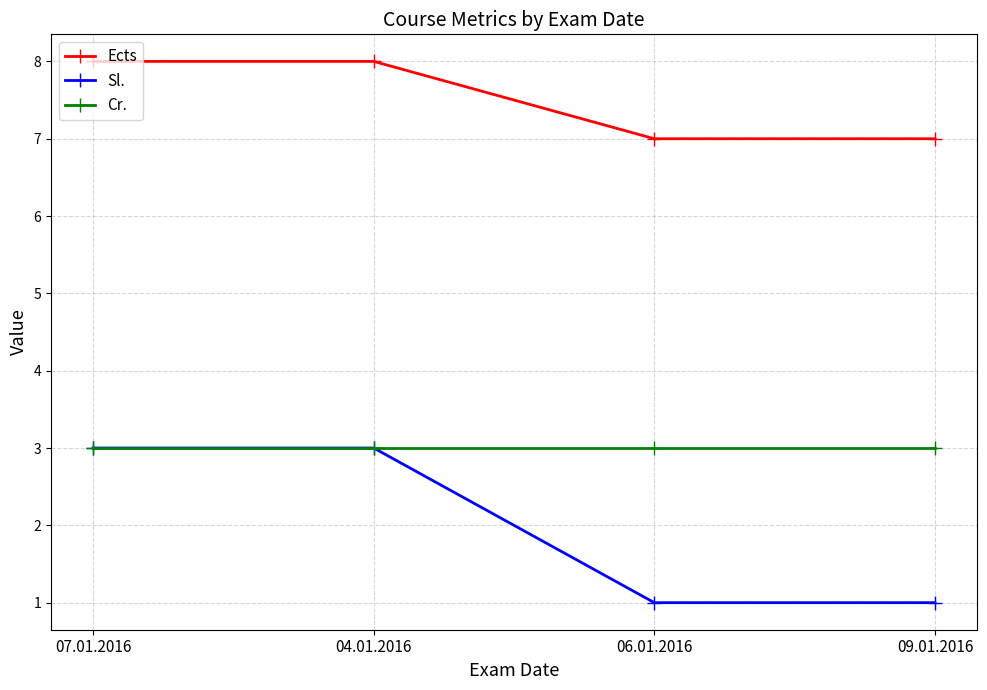

Reading left to right, list all the values displayed in this chart.

Ects: 8	8	7	7
Sl.: 3	3	1	1
Cr.: 3	3	3	3